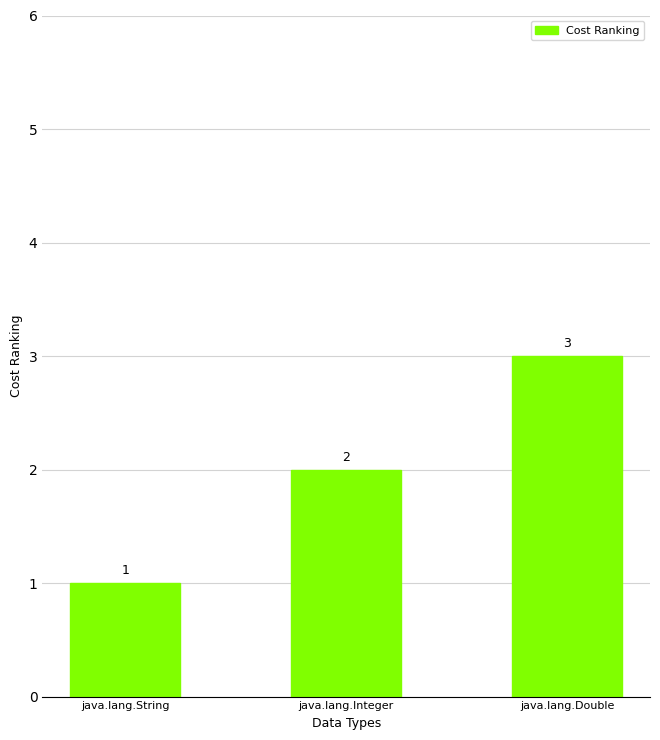

How many values are between 1 and 3?

3